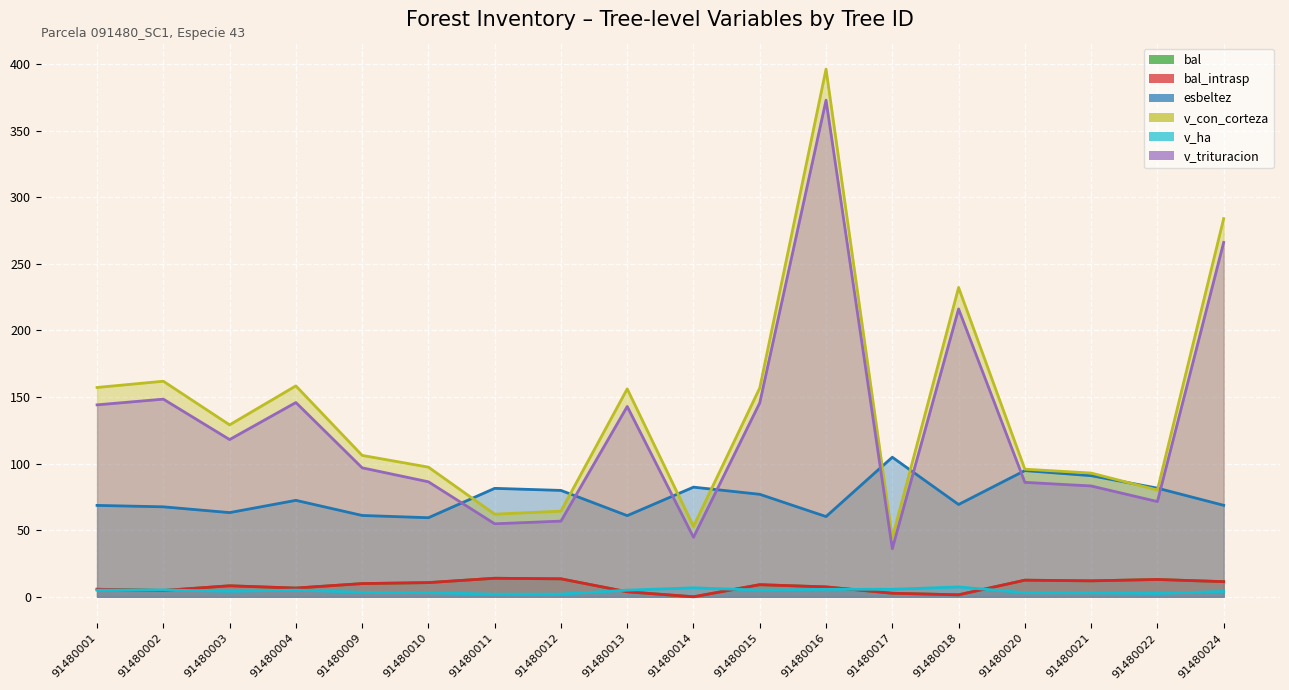

Which category has the lowest value across all series?

91480014